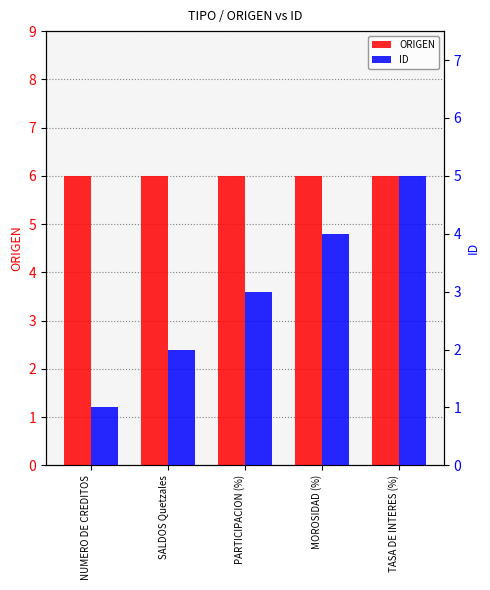

Rank the series by their maximum value, from lowest to highest.

ID, ORIGEN